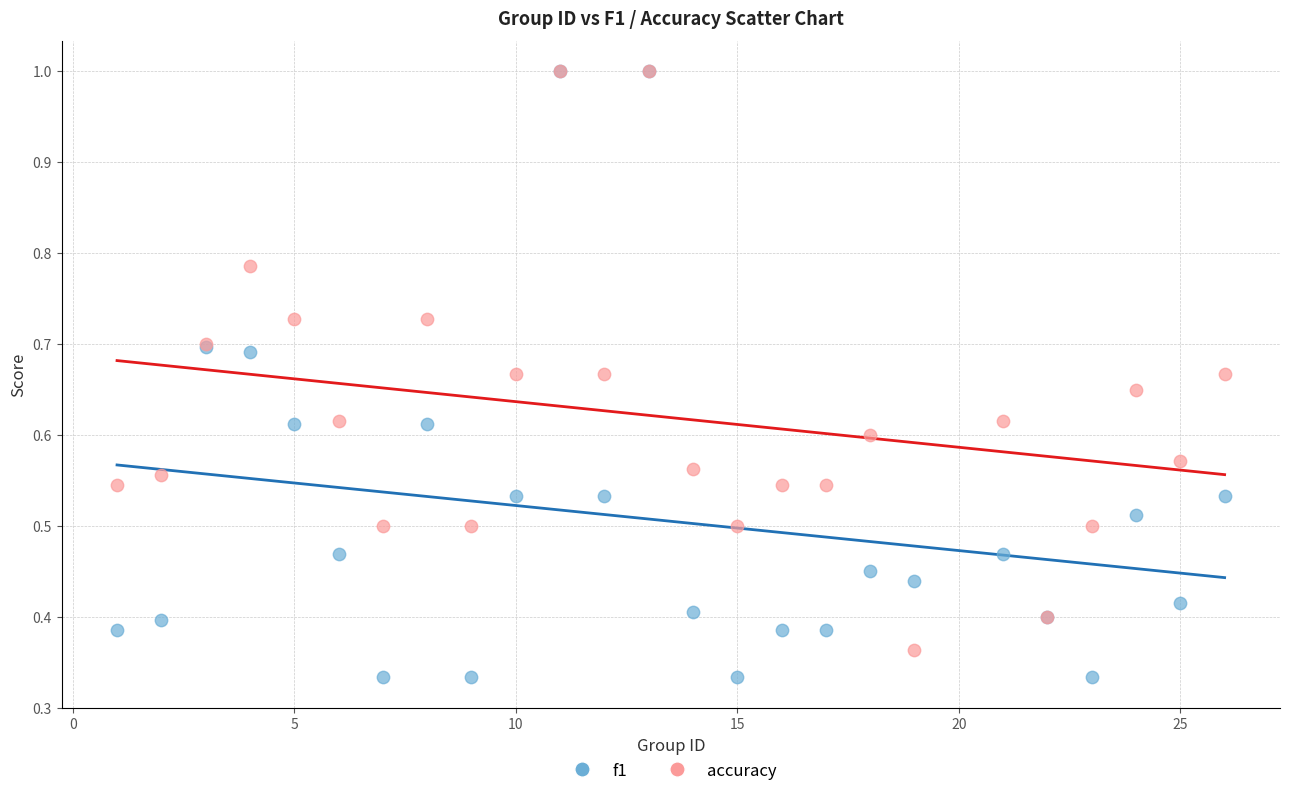

Which series contains the lowest Y value?

f1